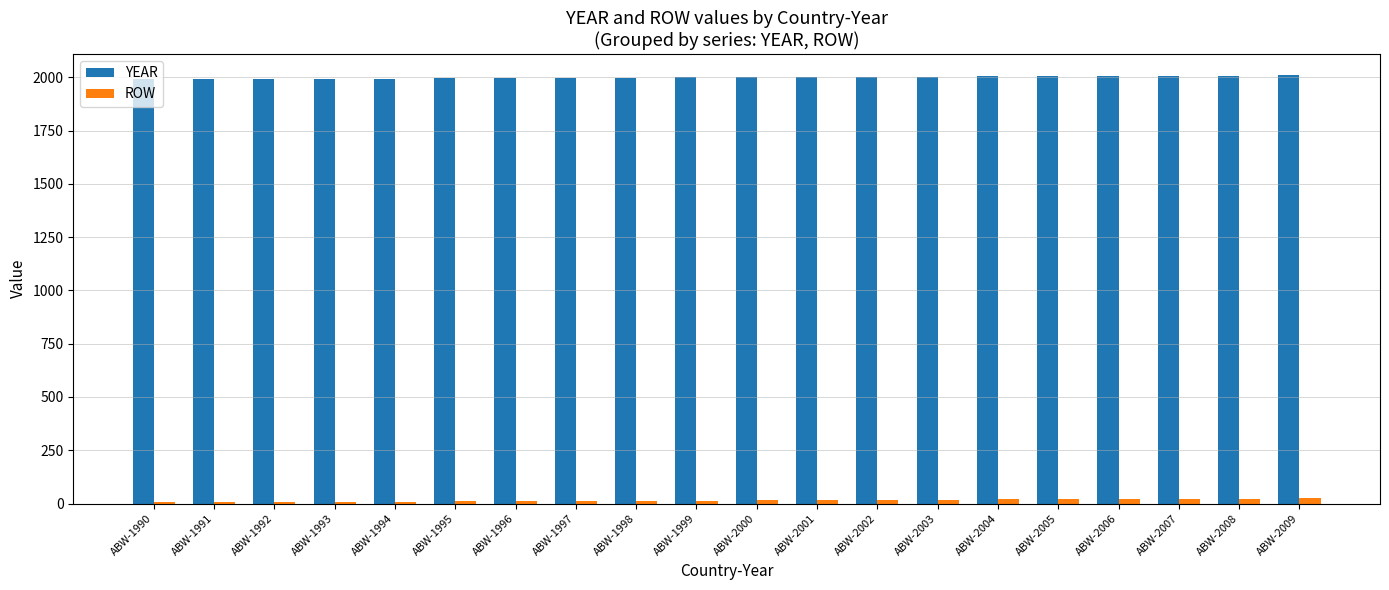

True or false: ROW has a value of 21 at ABW-2006.

True